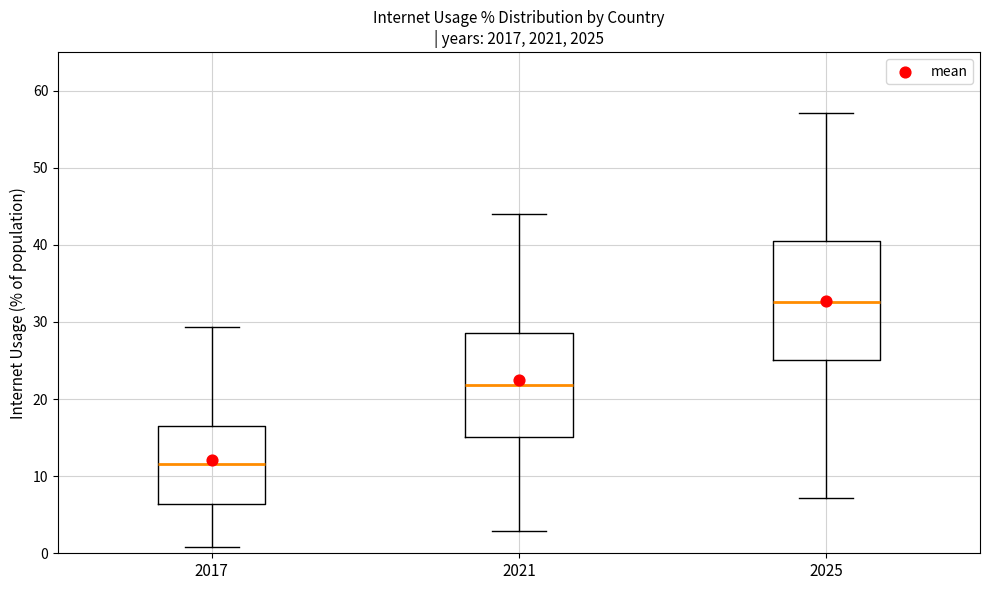

Reading left to right, transcribe this box plot: for each box, give where its median line is, the range the box spans, and where its two whiskers end, as read against the y-axis. The values are not printed on the chart, so give them approximately, as read against the axis.

2017: median 12, box 6 to 17, whiskers 1 to 29
2021: median 22, box 15 to 29, whiskers 3 to 44
2025: median 33, box 25 to 41, whiskers 7 to 57